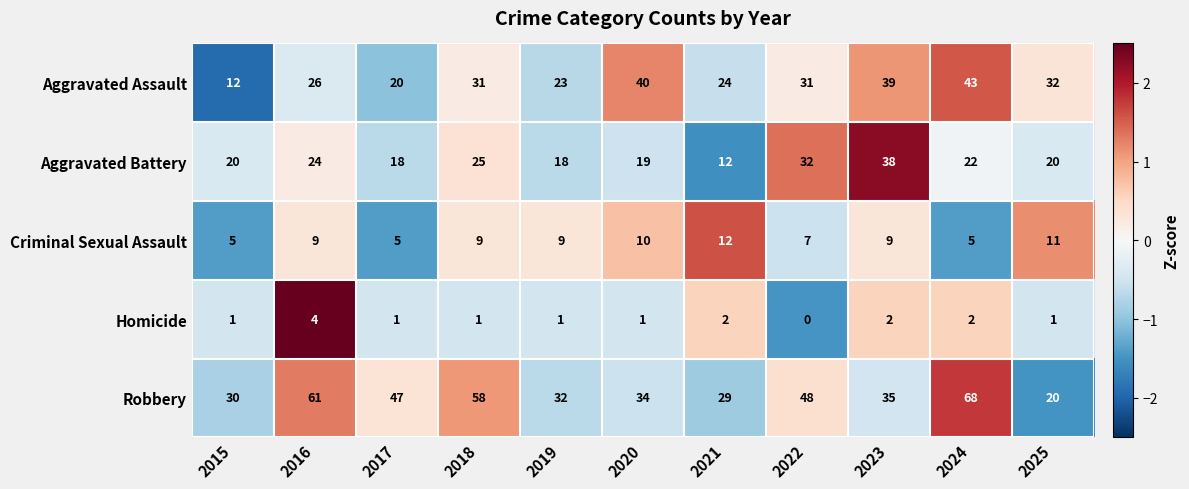

At which label is Aggravated Assault closest to 27?

2016